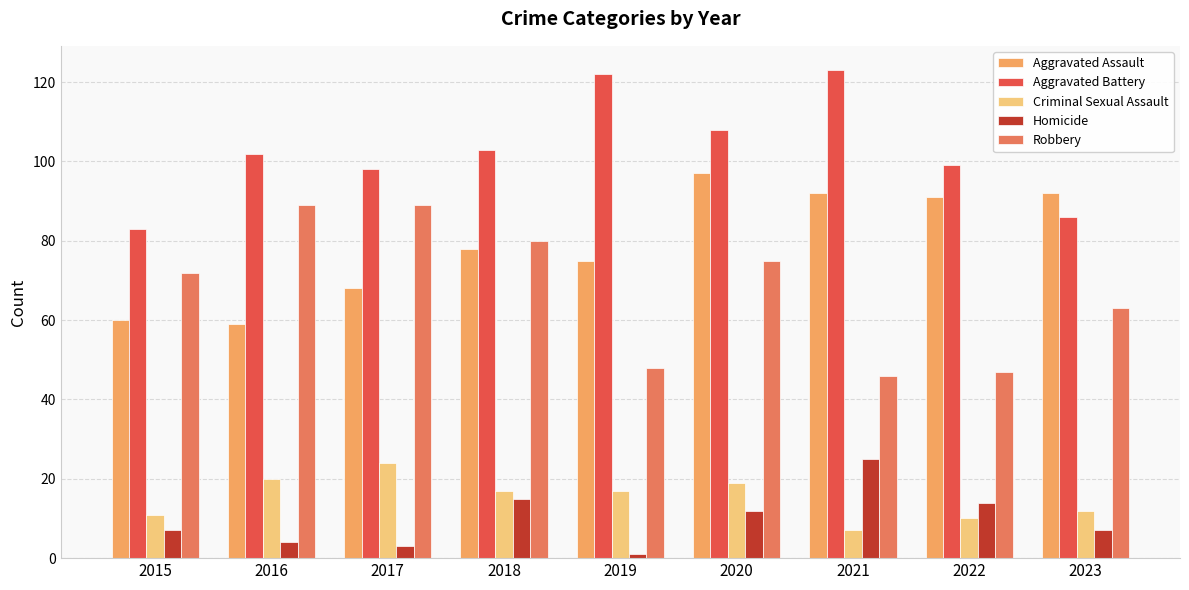

Reading right to left, transcribe all the data shown in this chart.

Aggravated Assault: 2023=92	2022=91	2021=92	2020=97	2019=75	2018=78	2017=68	2016=59	2015=60
Aggravated Battery: 2023=86	2022=99	2021=123	2020=108	2019=122	2018=103	2017=98	2016=102	2015=83
Criminal Sexual Assault: 2023=12	2022=10	2021=7	2020=19	2019=17	2018=17	2017=24	2016=20	2015=11
Homicide: 2023=7	2022=14	2021=25	2020=12	2019=1	2018=15	2017=3	2016=4	2015=7
Robbery: 2023=63	2022=47	2021=46	2020=75	2019=48	2018=80	2017=89	2016=89	2015=72